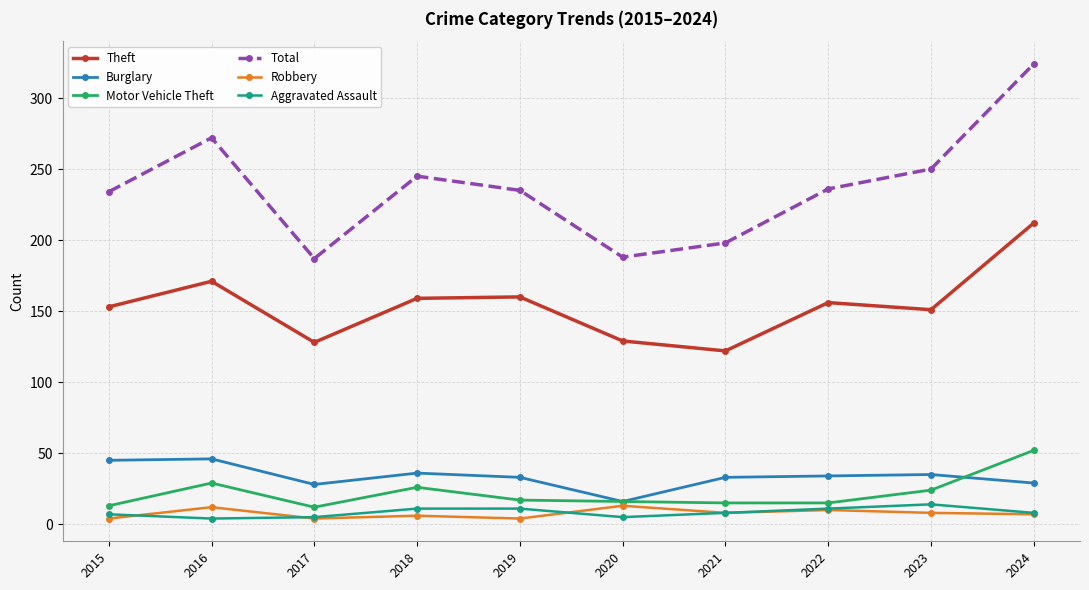

True or false: Total and Robbery cross at least once.

False